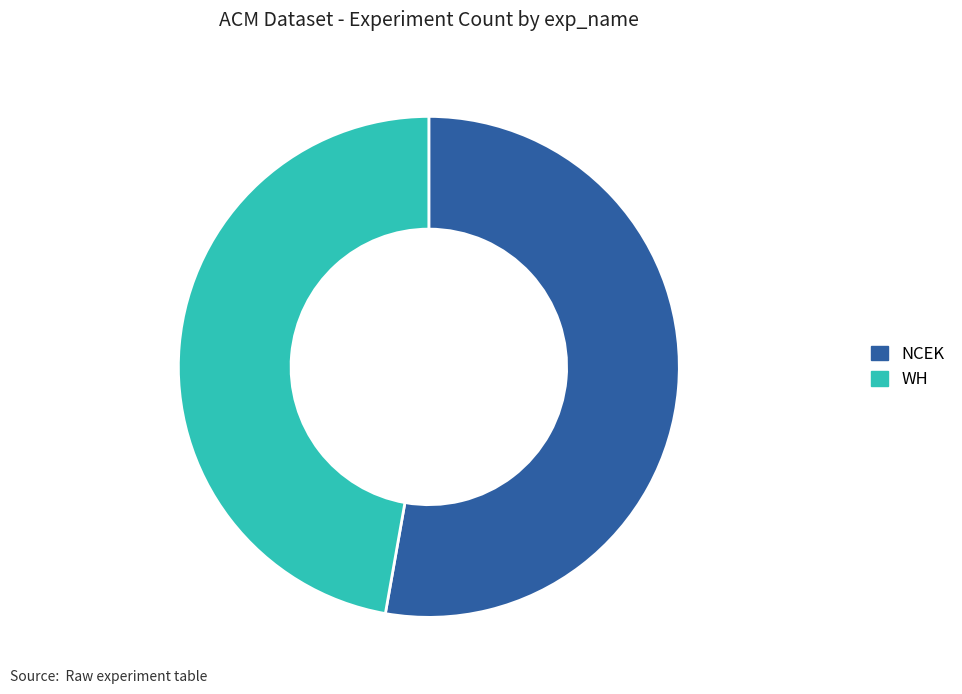

Rank the categories by value from lowest to highest.

WH, NCEK